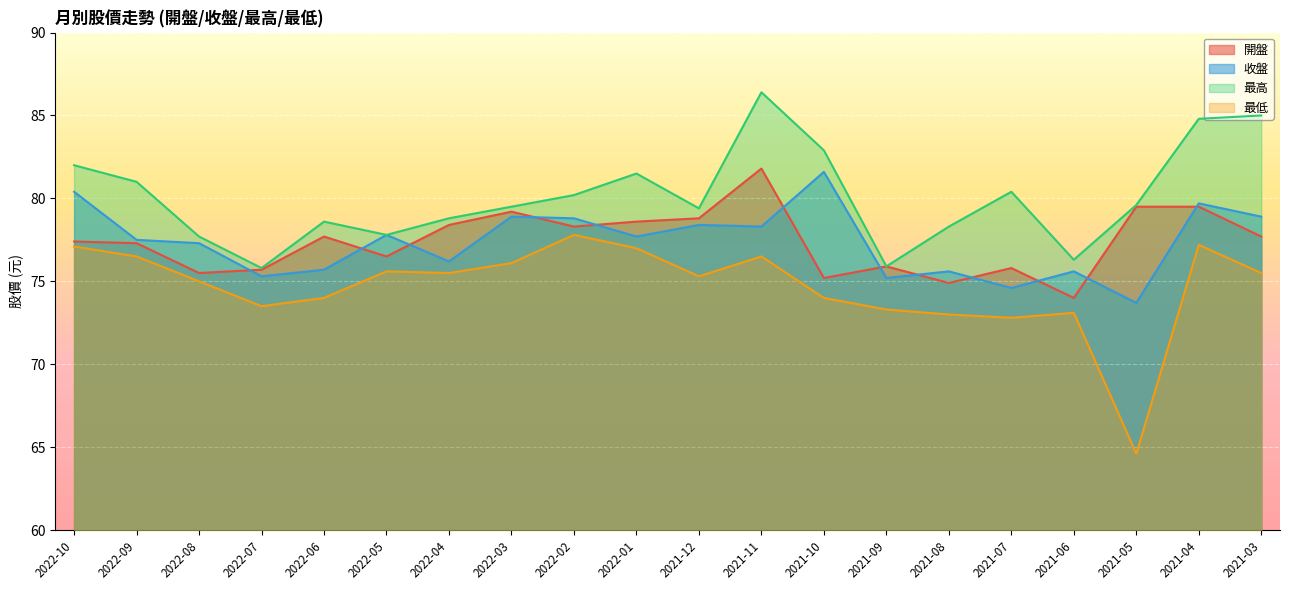

At which category is the sum across all series the highest?

2021-11